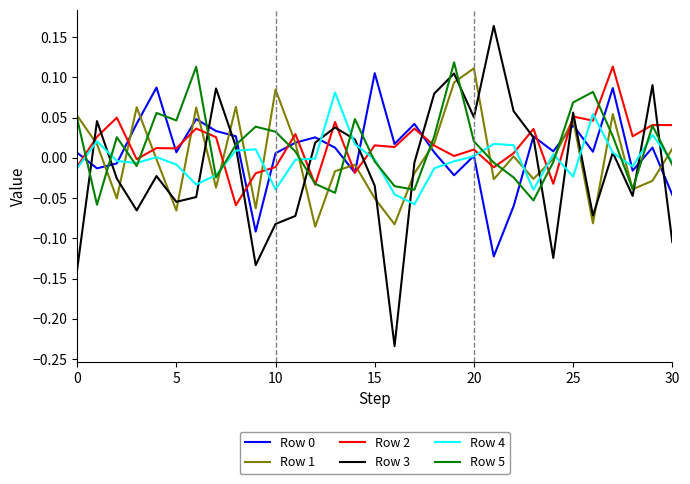

How many interior local peaks does the Row 5 series have?

8